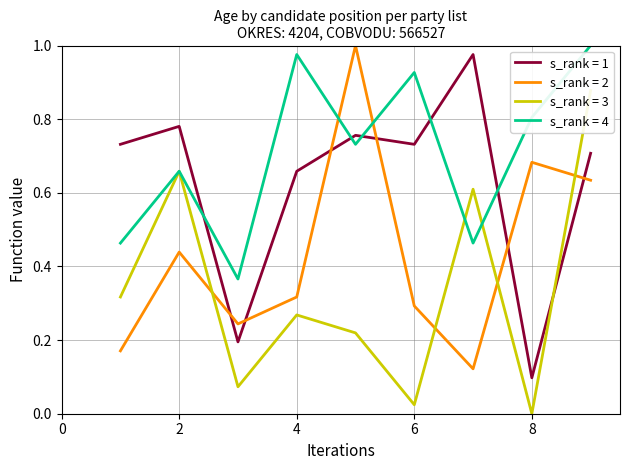

What value does the OSTRANA=903 (avg VEK by PORCISLO) series have at 9?

0.9